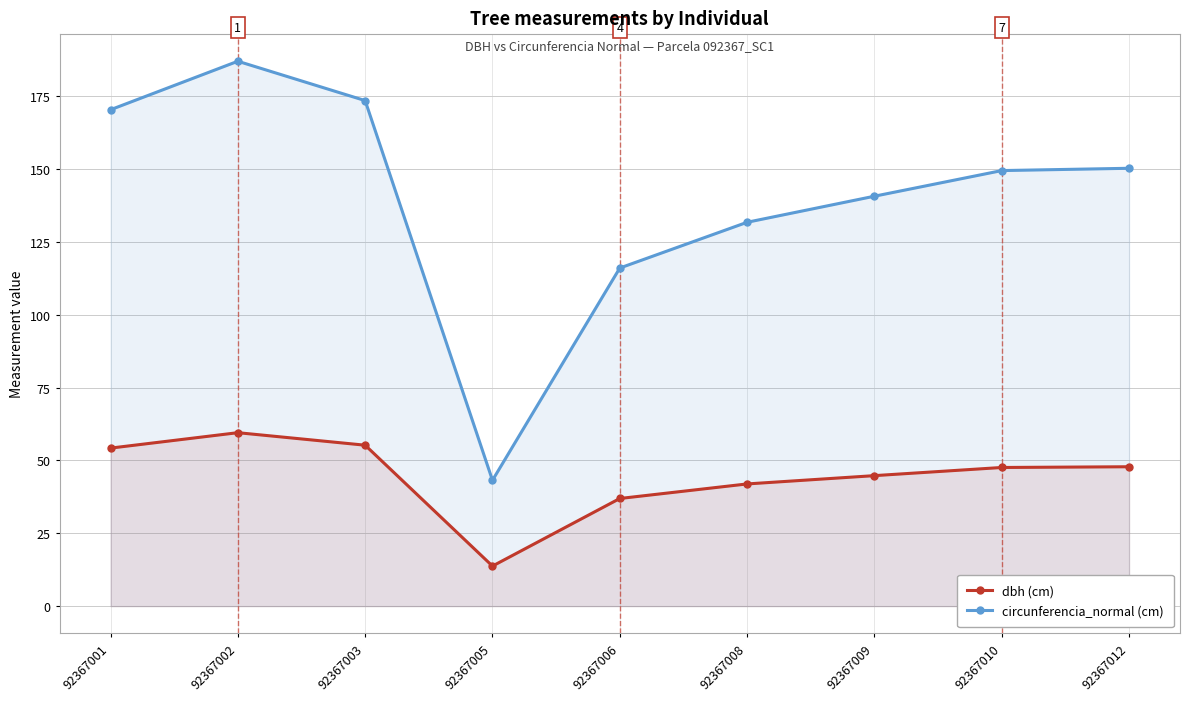

What is the sum of the dbh (cm) values at 92367010 and 92367001?

101.8